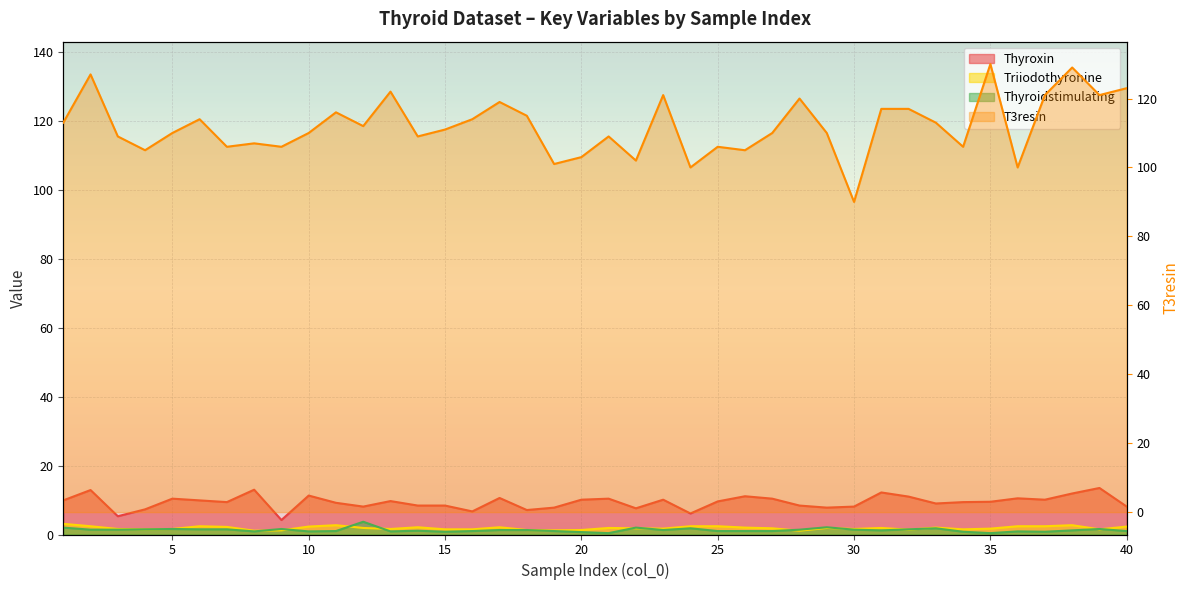

What is the difference between the highest and lowest values at 17?

117.7